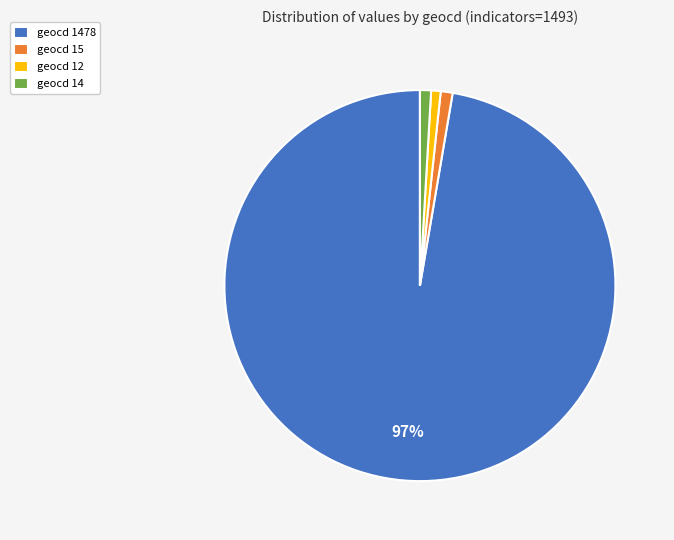

How many segments does this pie chart have?

4